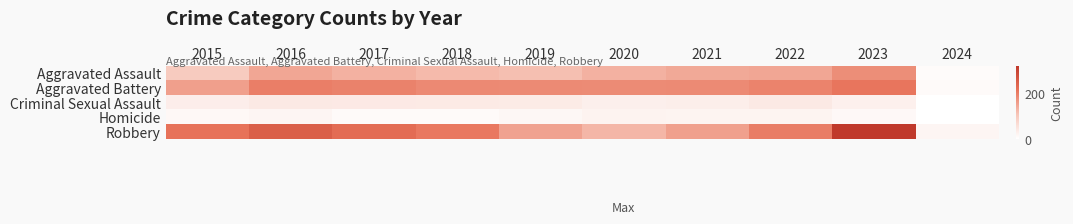

Which series has the widest spread of values?

Robbery